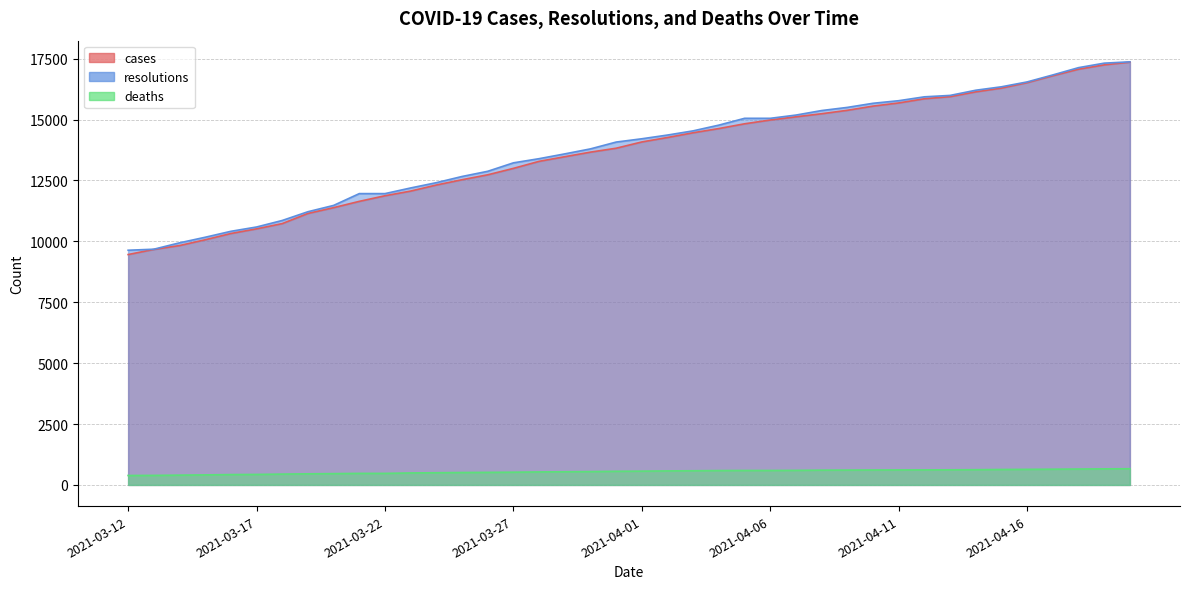

List the labels in order of cases value, largest first.

2021-04-20, 2021-04-19, 2021-04-18, 2021-04-17, 2021-04-16, 2021-04-15, 2021-04-14, 2021-04-13, 2021-04-12, 2021-04-11, 2021-04-10, 2021-04-09, 2021-04-08, 2021-04-07, 2021-04-06, 2021-04-05, 2021-04-04, 2021-04-03, 2021-04-02, 2021-04-01, 2021-03-31, 2021-03-30, 2021-03-29, 2021-03-28, 2021-03-27, 2021-03-26, 2021-03-25, 2021-03-24, 2021-03-23, 2021-03-22, 2021-03-21, 2021-03-20, 2021-03-19, 2021-03-18, 2021-03-17, 2021-03-16, 2021-03-15, 2021-03-14, 2021-03-13, 2021-03-12